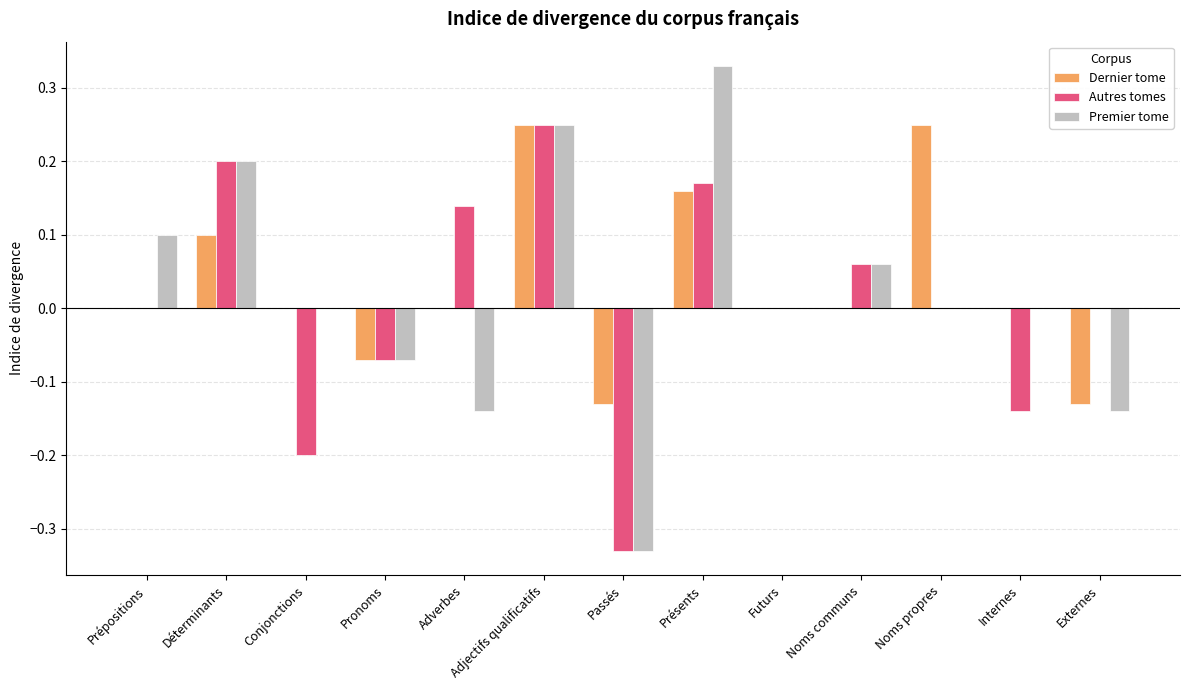

Is the value of Premier tome at Passés greater than the value of Dernier tome at Futurs?

No